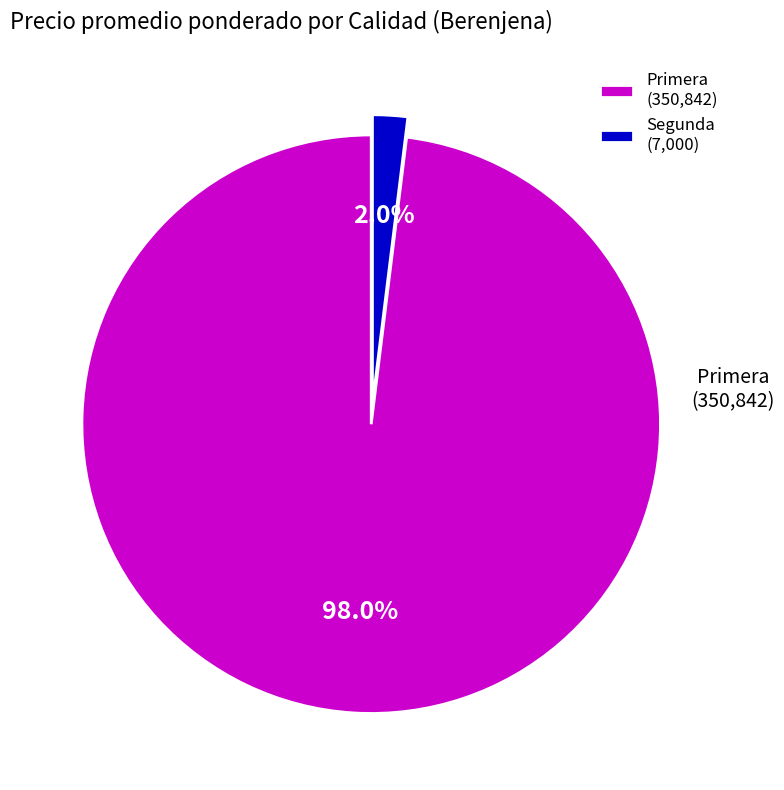

Count the number of slices in the pie.

2